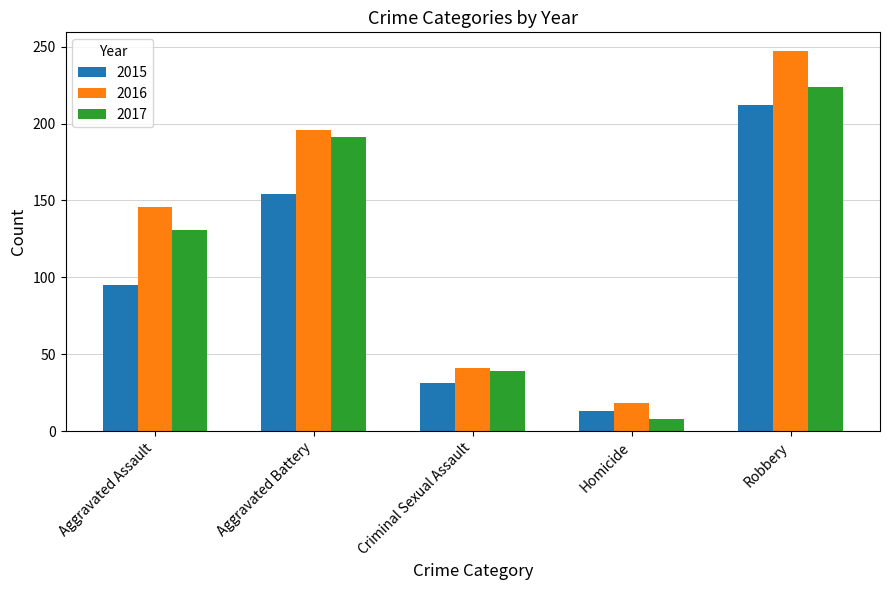

Where is 2017 nearest to the value 116?

Aggravated Assault